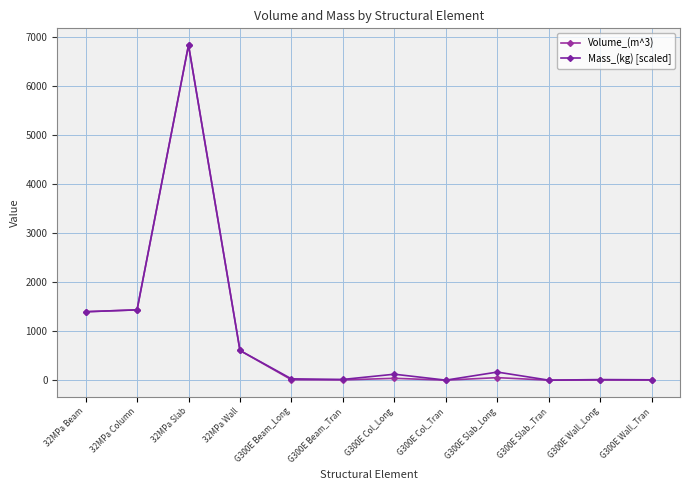

True or false: Volume_(m^3) has a value of 8.4 at G300E Beam_Long.

True